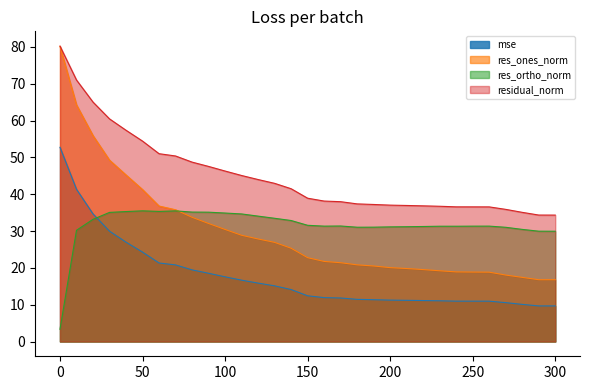

Where is res_ortho_norm nearest to the value 19?

300